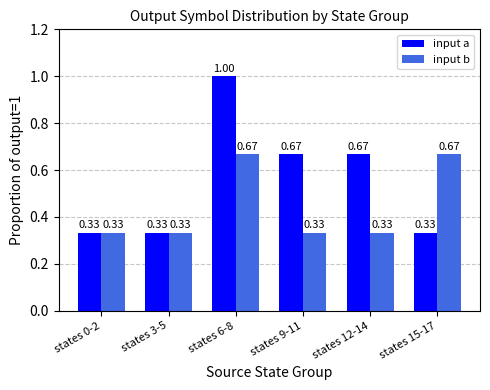

Which series changed the most between states 3-5 and states 12-14?

input a